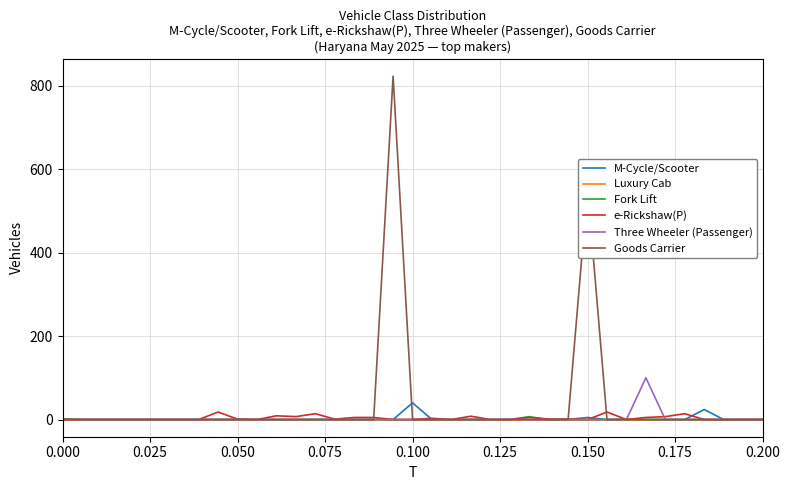

Which series has the widest spread of values?

Goods Carrier